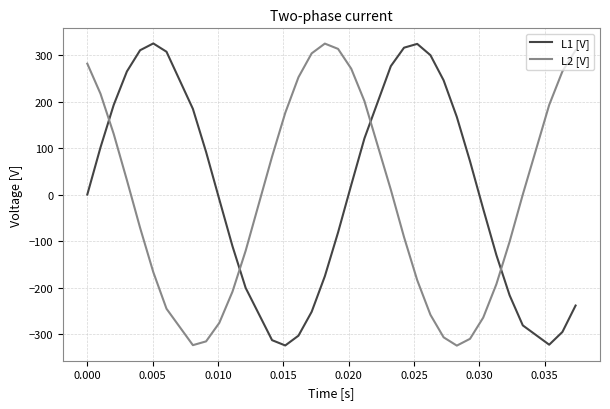

What is the difference between the maximum and minimum values in the L2 [V] series?

649.6